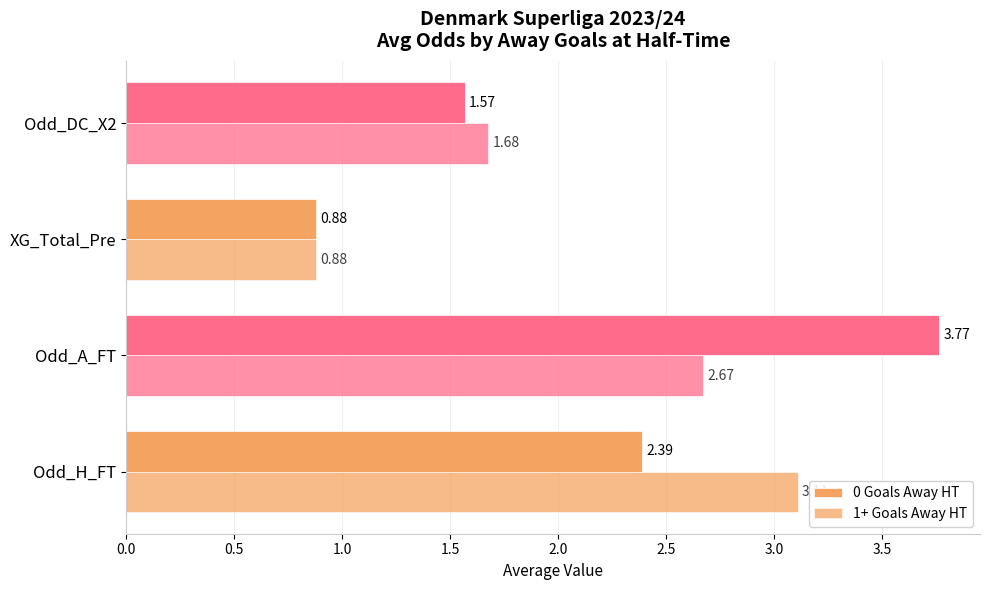

Count the number of data series in this chart.

2